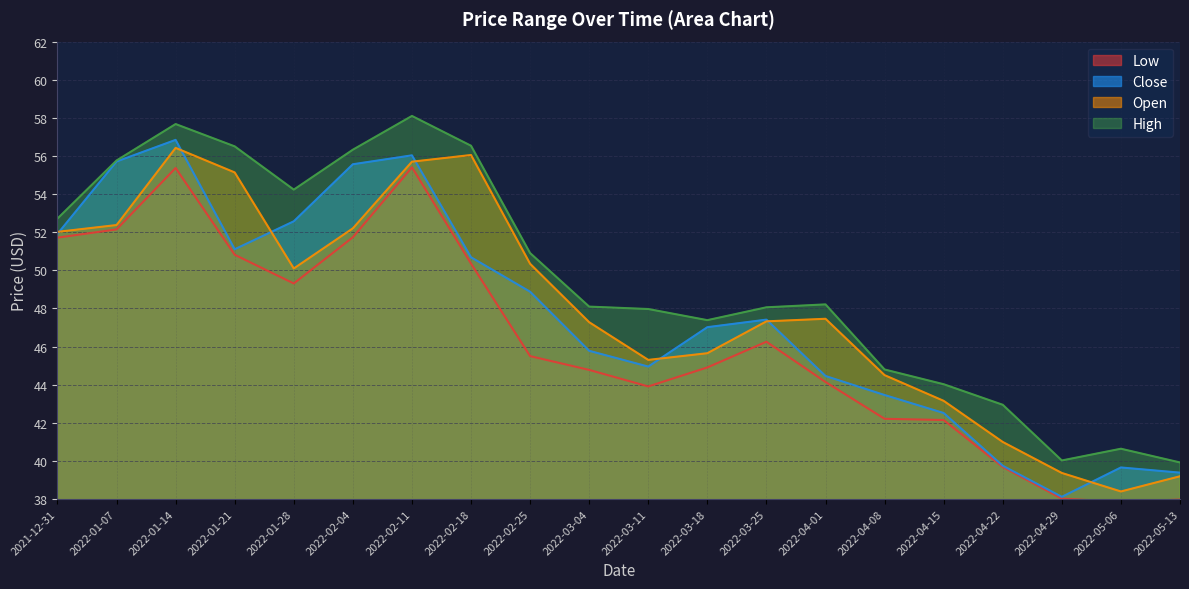

Does the chart have visible grid lines?

Yes